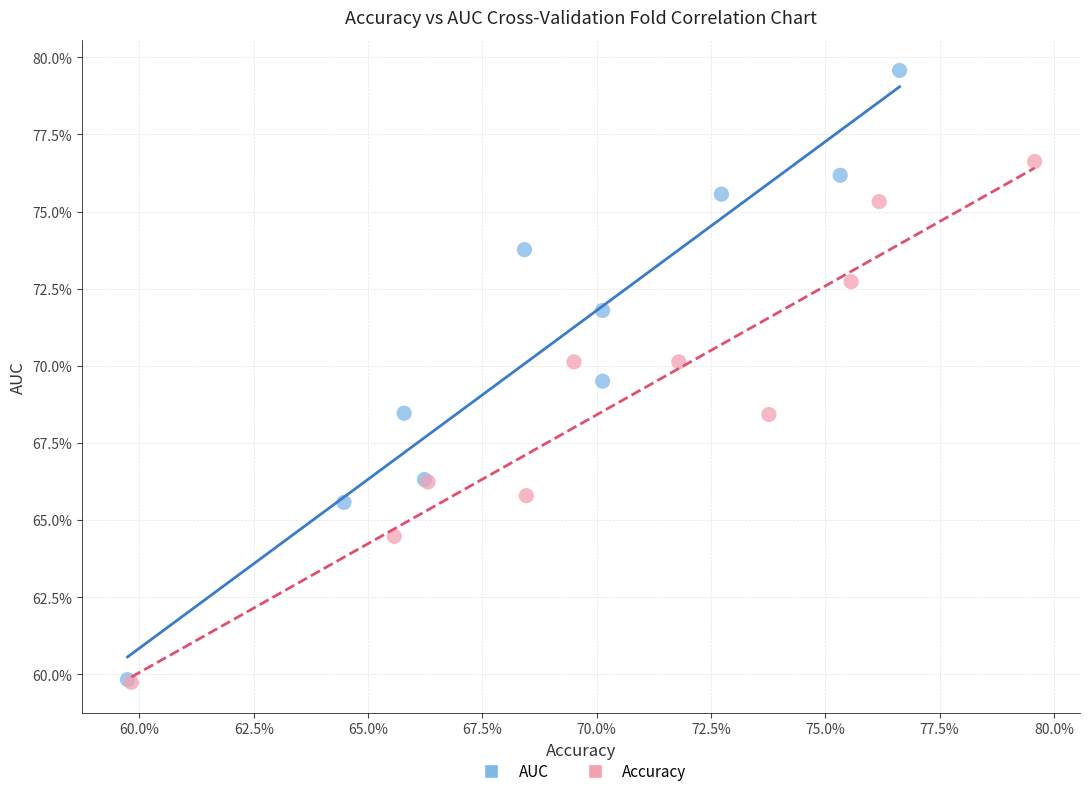

What are all the series names shown in the legend?

AUC, Accuracy